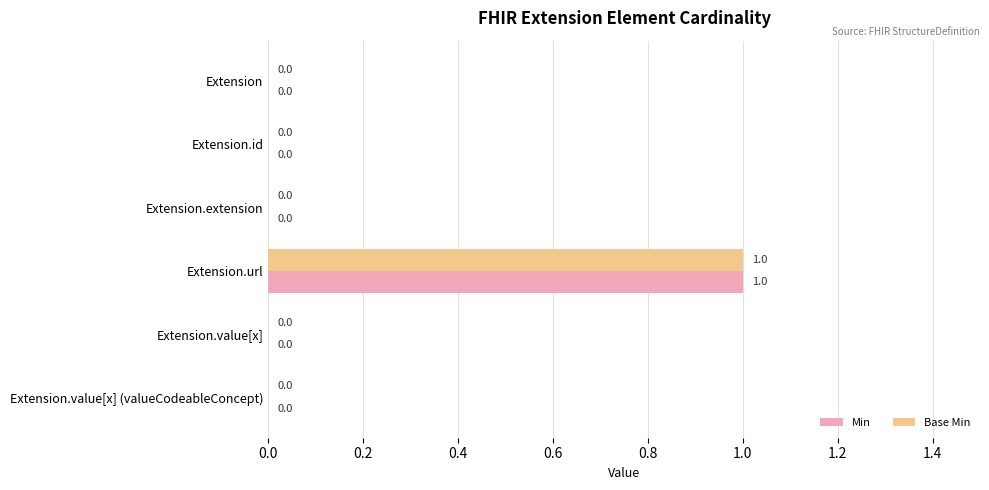

The value of Base Min at Extension.url is 1. True or false?

True